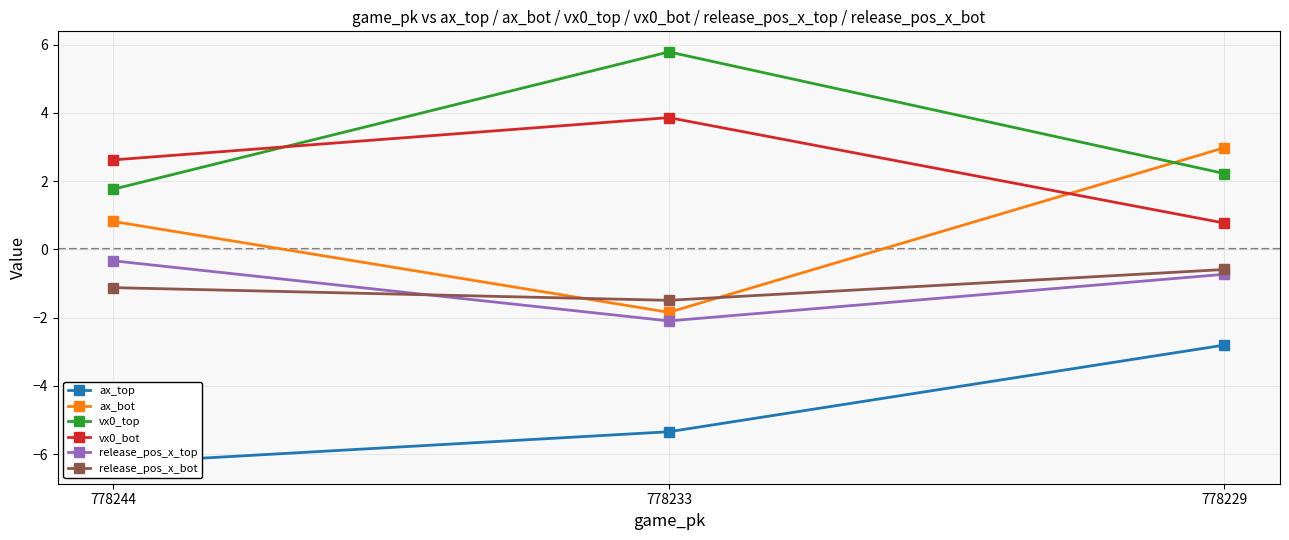

Between 778244 and 778229, which is larger?

778229